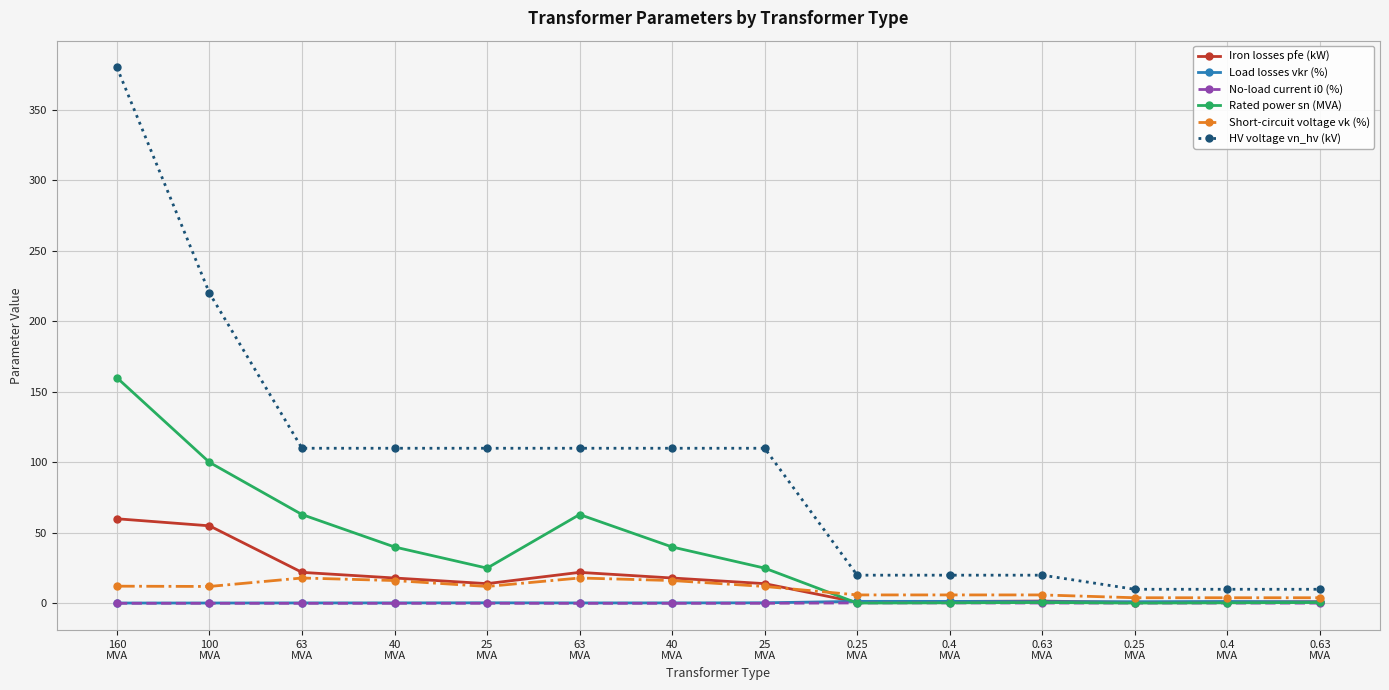

What is the label of the 4th point from the left?

40
MVA